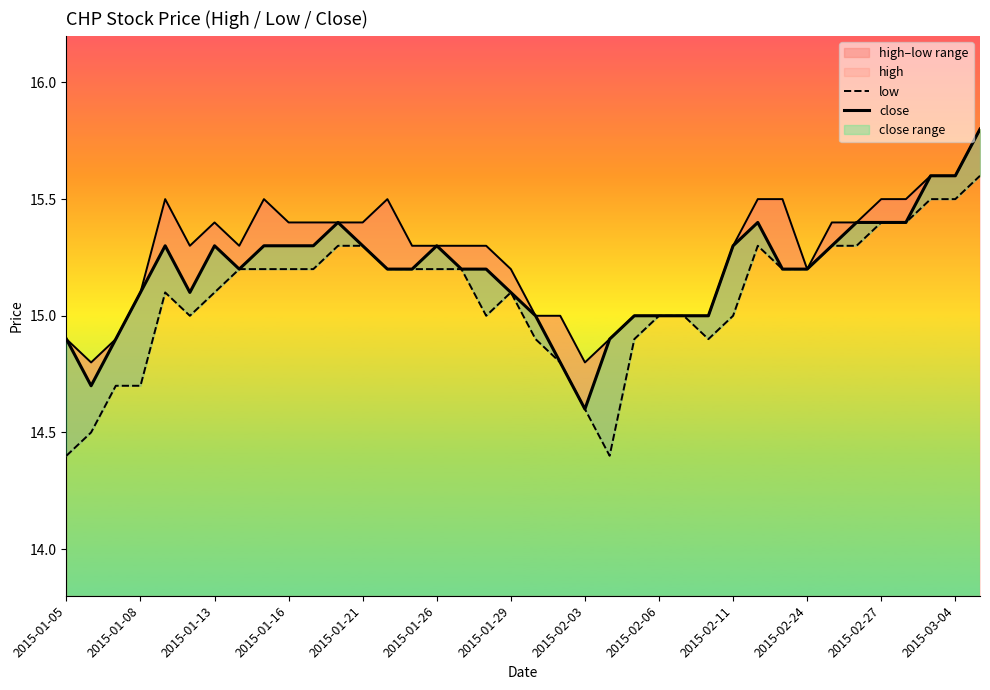

The close series shows 3.2 at 20. True or false?

False